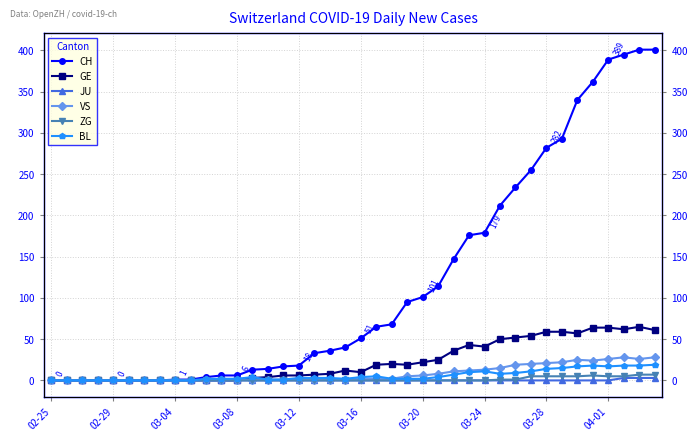

At which category does BL reach its first local valley?

19